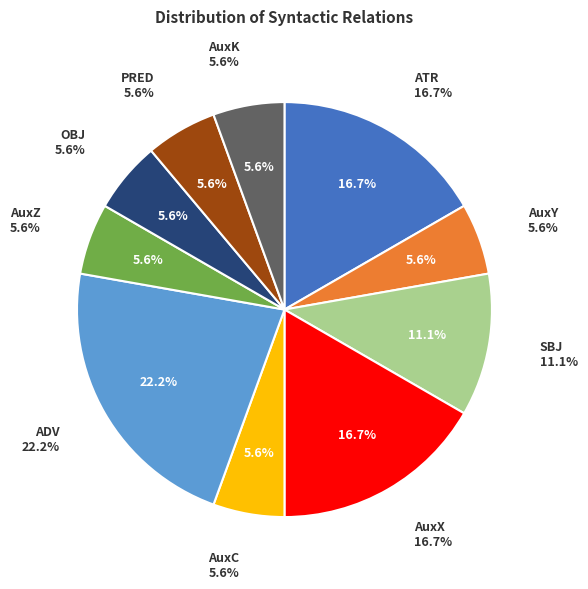

To the nearest percent, what percentage of the pie is AuxX?

17%